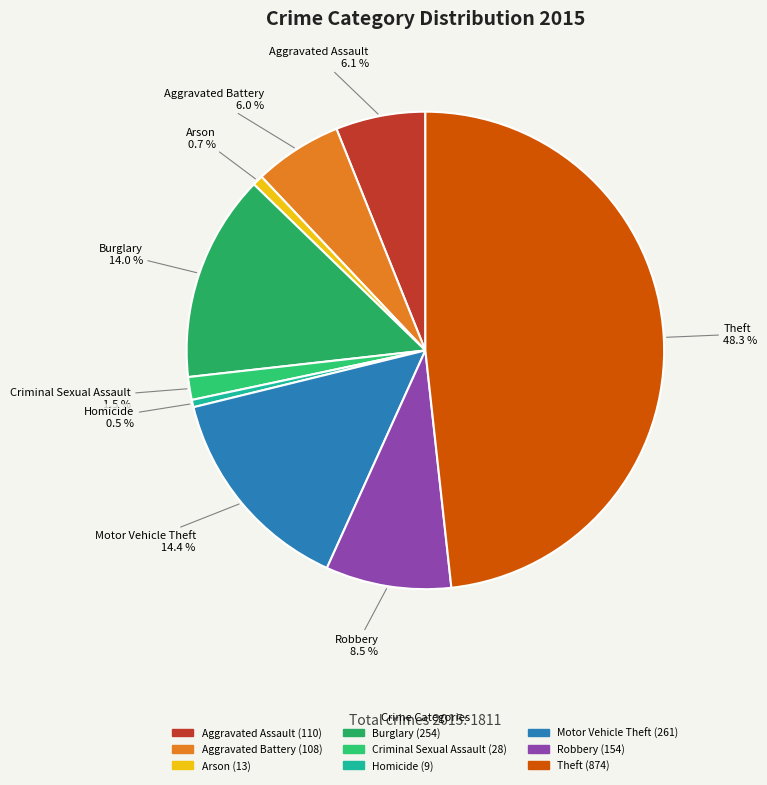

How many segments does this pie chart have?

9